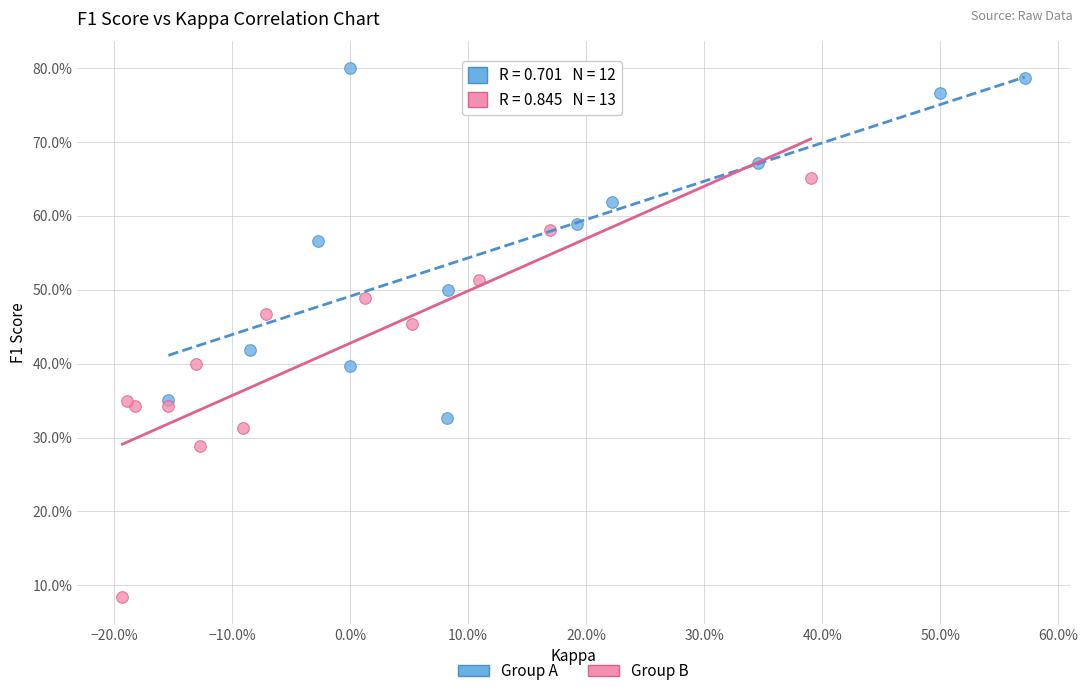

What are all the series names shown in the legend?

Group A, Group B